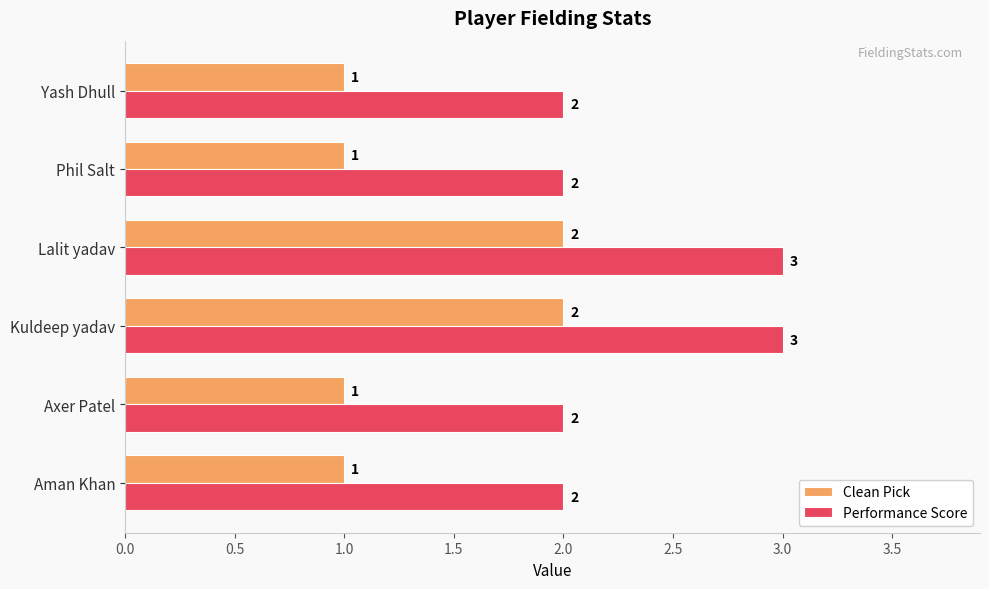

What is the sum of the Performance Score values at Phil Salt and Aman Khan?

4